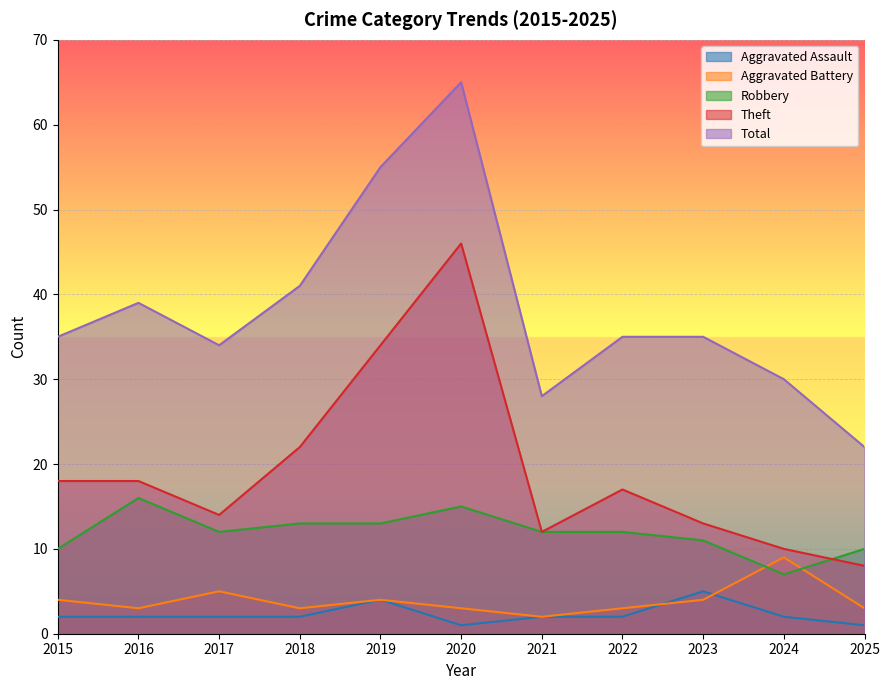

How many interior local peaks does the Aggravated Assault series have?

2